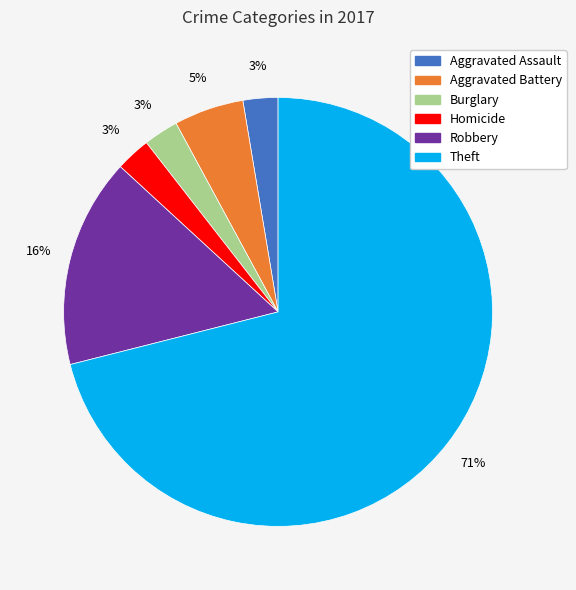

To the nearest percent, what is the average slice percentage?

17%